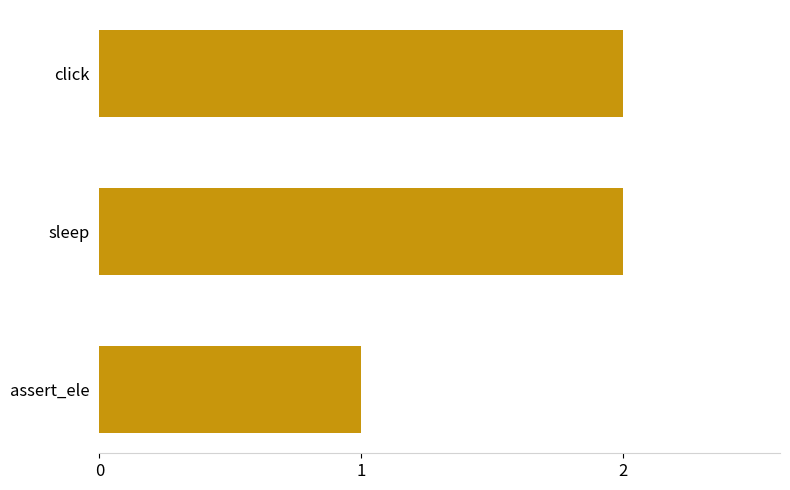

What is the sum of all values?

5